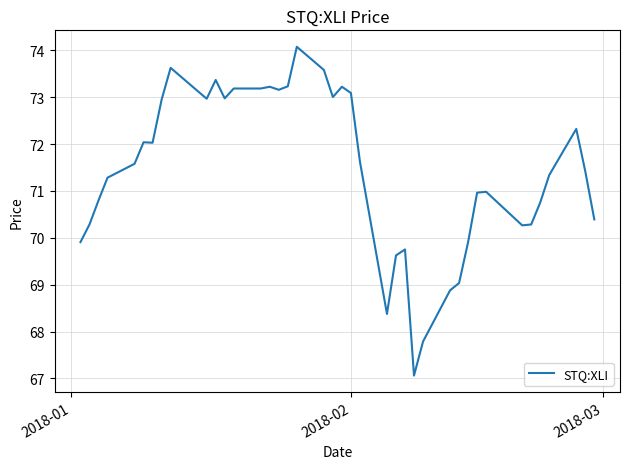

What is the minimum value shown in the chart?

67.1